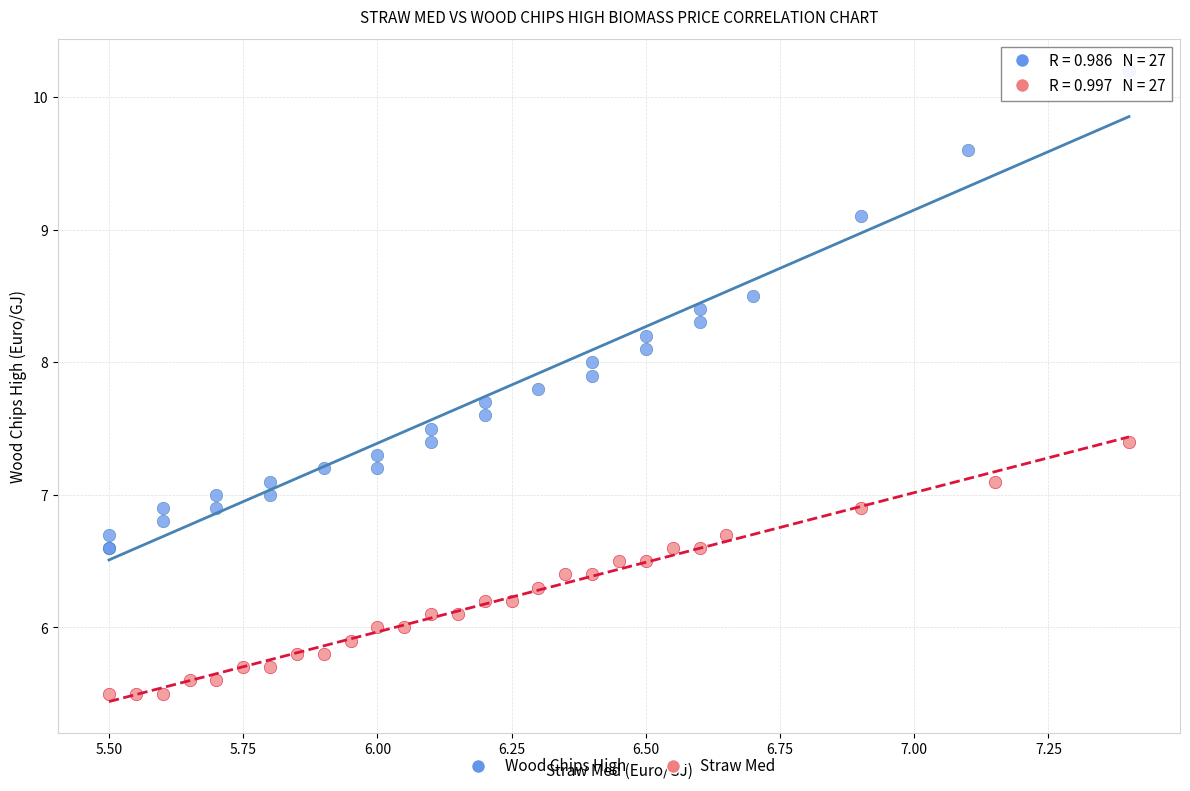

Which series reaches the minimum Y coordinate?

Straw Med